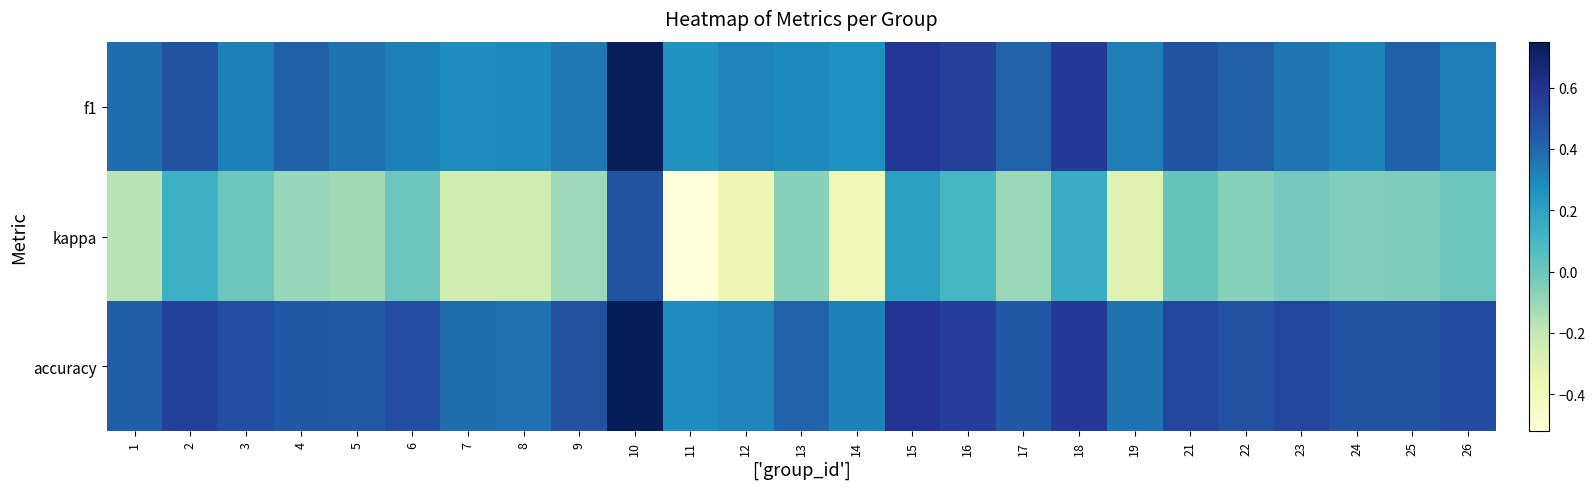

Which label corresponds to the largest value in the chart?

10